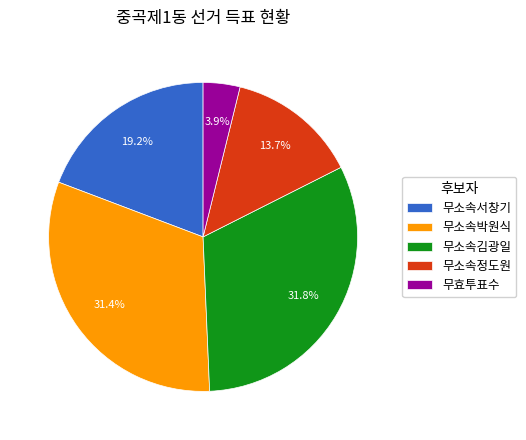

What percentage is the 무소속김광일 slice, to the nearest percent?

32%